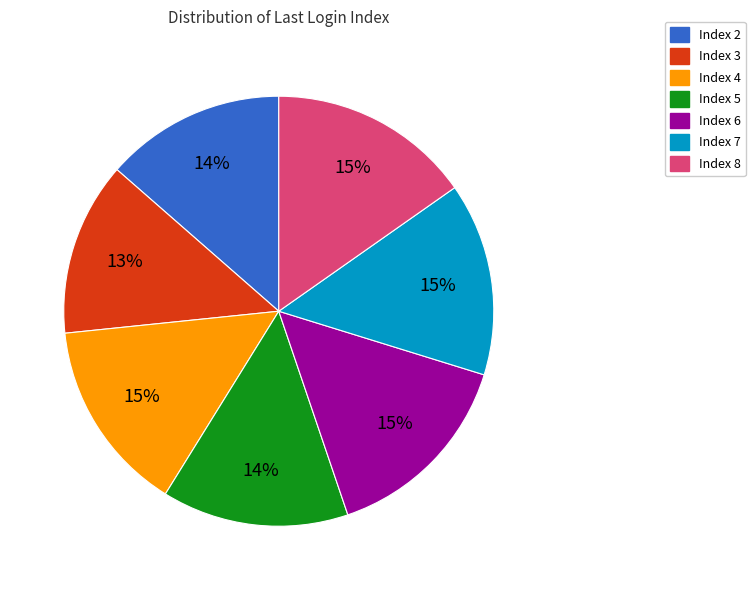

Is it true that Index 2 is 8% of the pie?

False